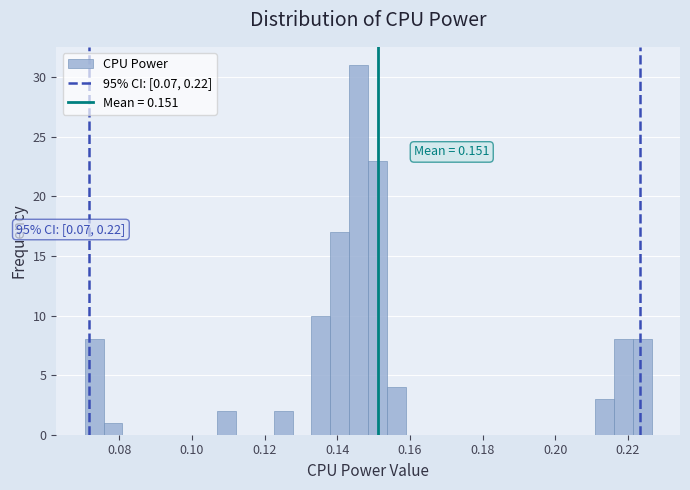

Read against the x-axis, roughly where is the centre of the tallest bar?

0.146